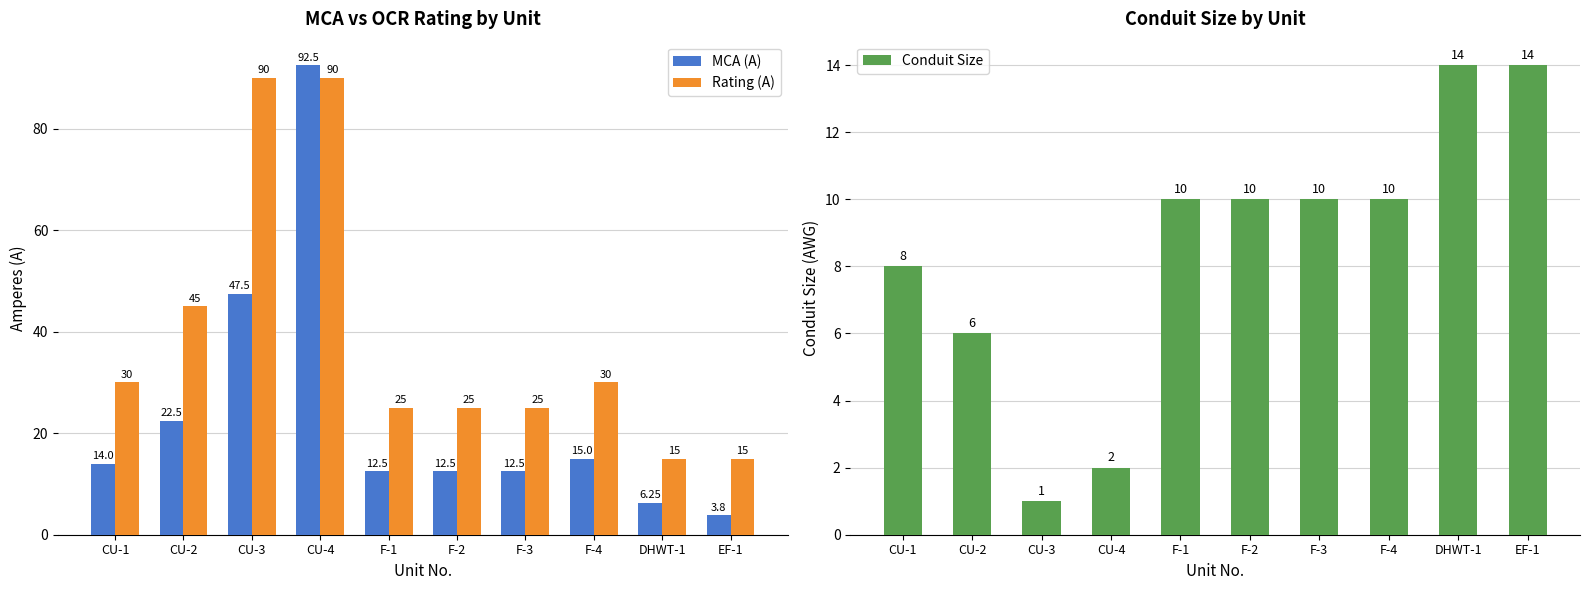

Does the chart contain stacked bars?

No